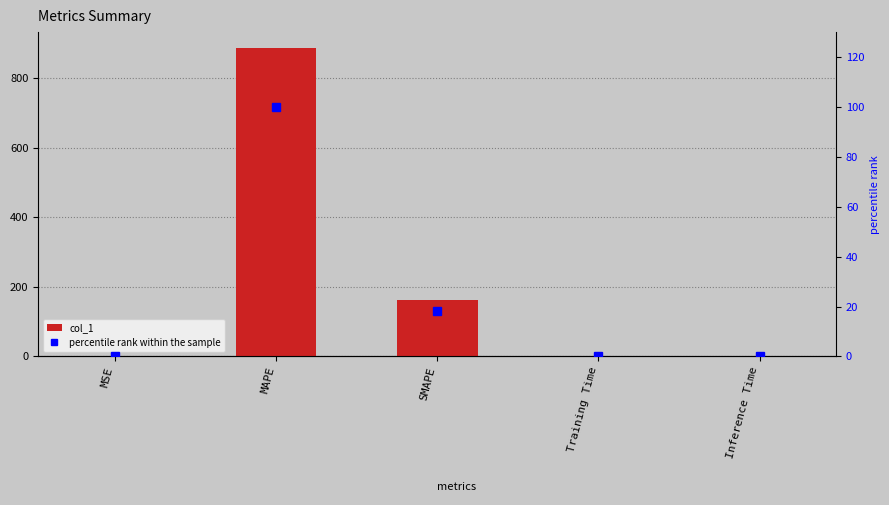

Rank the series by their average value, from lowest to highest.

percentile rank within the sample, col_1